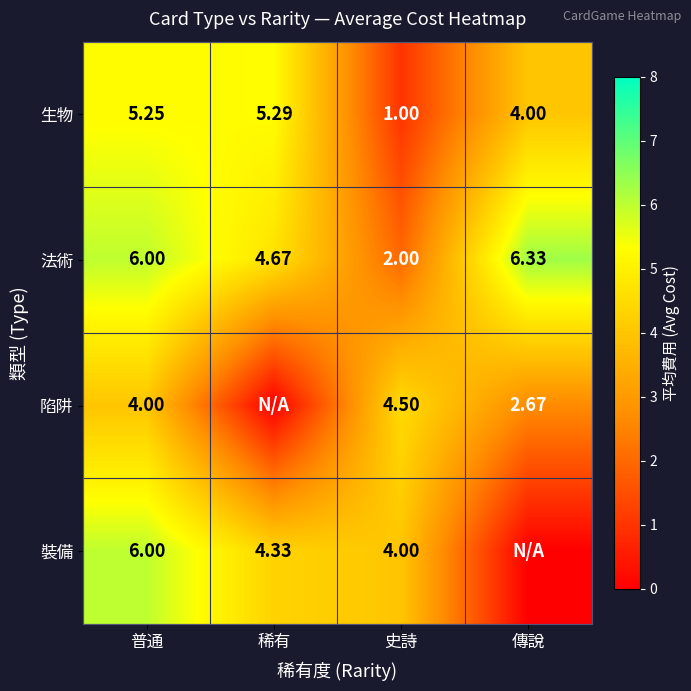

How many series are shown in this chart?

4